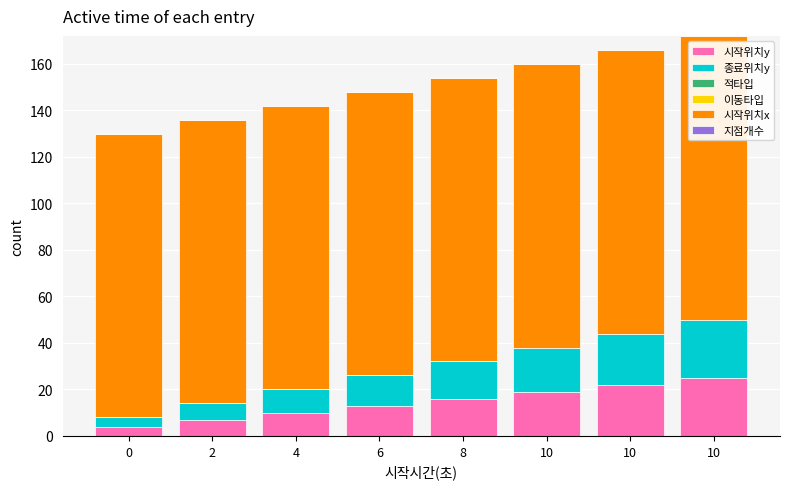

Are the bars grouped side by side (vs. stacked)?

No